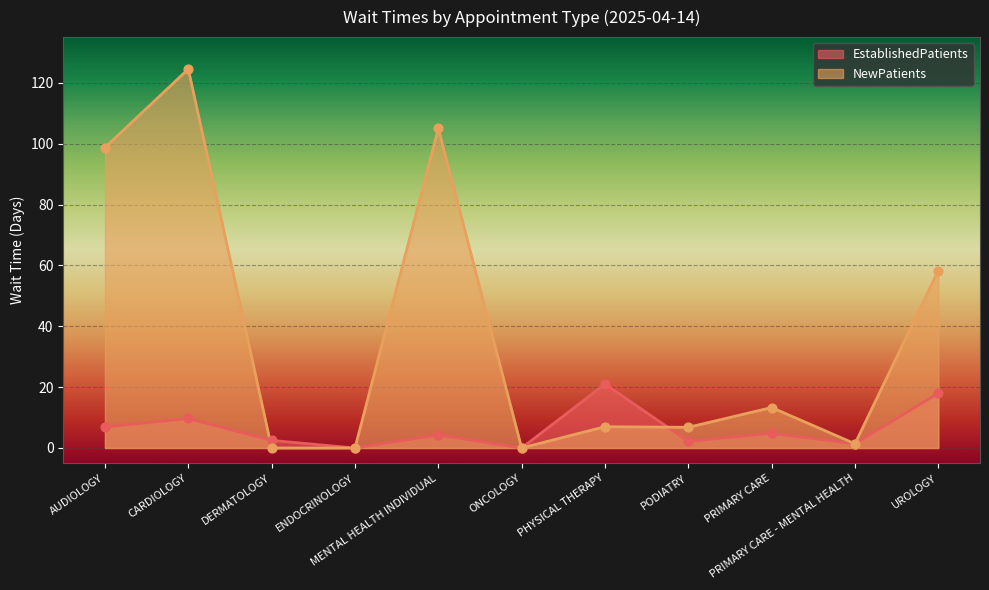

At which category is the sum across all series the highest?

CARDIOLOGY